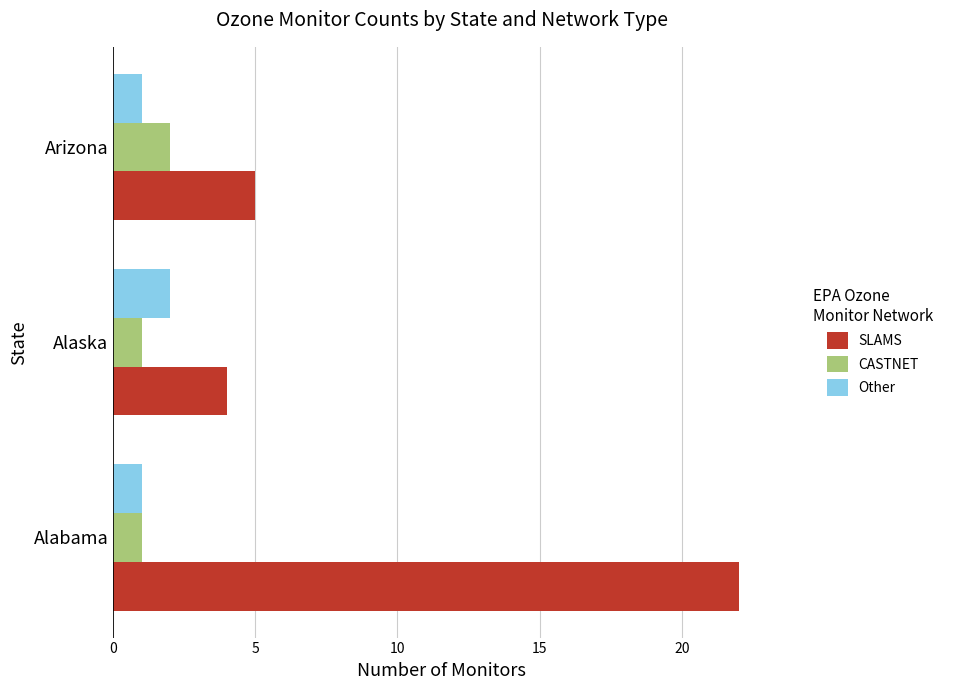

Which series has the largest range (max minus min)?

SLAMS